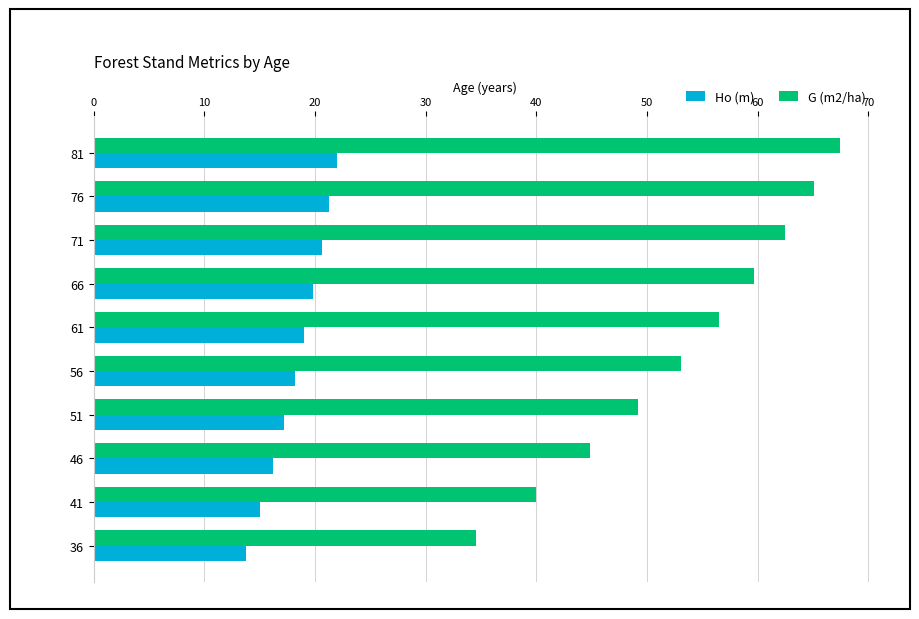

Which series has the largest range (max minus min)?

G (m2/ha)